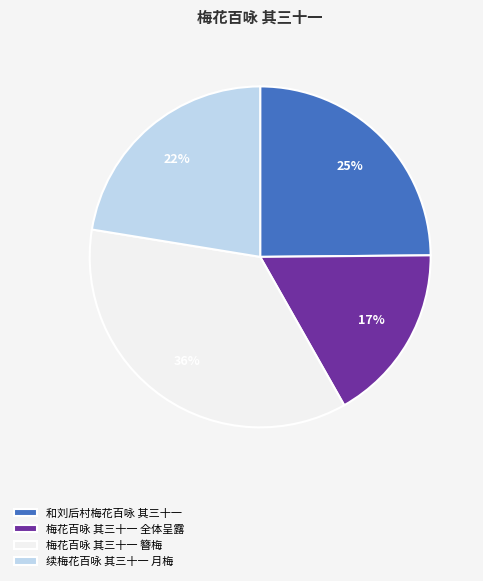

What percentage is the 和刘后村梅花百咏 其三十一 slice, to the nearest percent?

25%